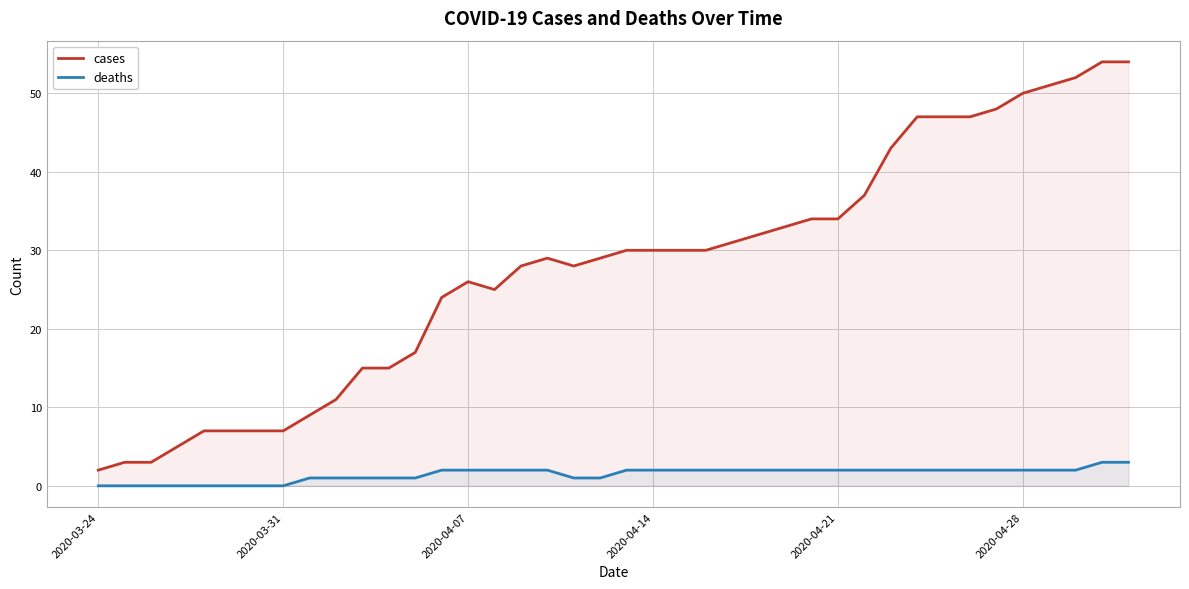

Reading left to right, transcribe all the data shown in this chart.

cases: 2	3	3	5	7	7	7	7	9	11	15	15	17	24	26	25	28	29	28	29	30	30	30	30	31	32	33	34	34	37	43	47	47	47	48	50	51	52	54	54
deaths: 0	0	0	0	0	0	0	0	1	1	1	1	1	2	2	2	2	2	1	1	2	2	2	2	2	2	2	2	2	2	2	2	2	2	2	2	2	2	3	3